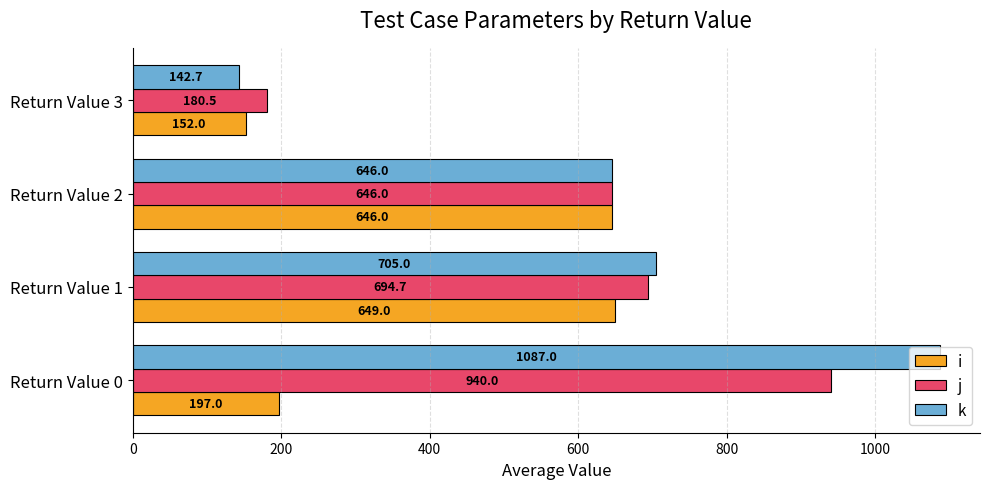

What is the approximate value of i at Return Value 3?

152.0